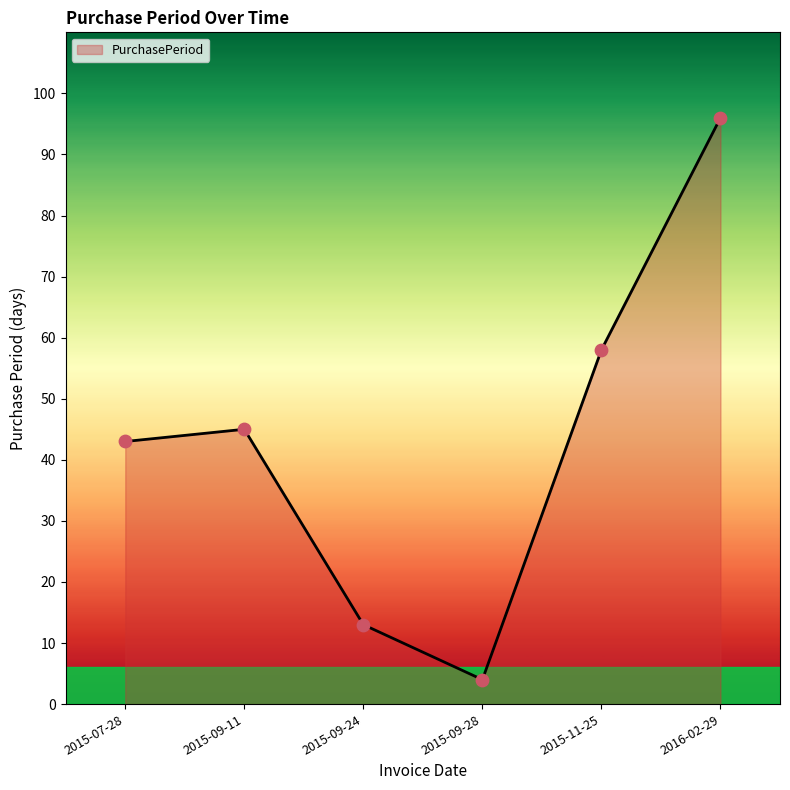

Between 2015-09-24 and 2015-09-11, which is larger?

2015-09-11